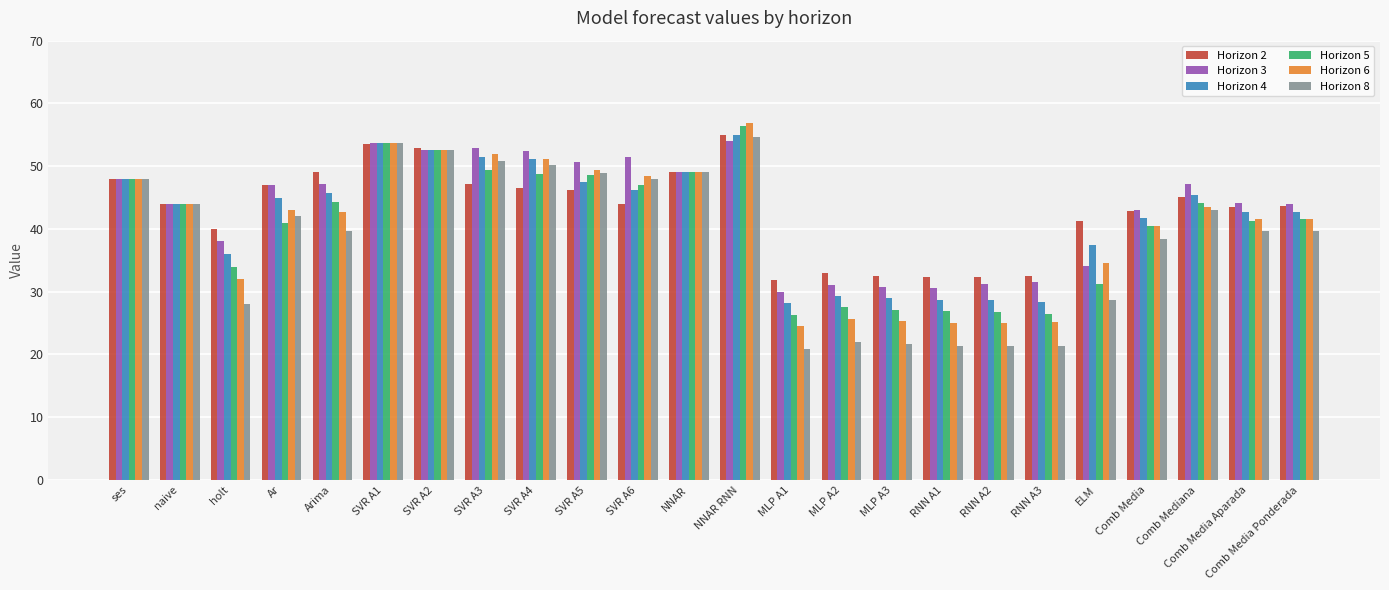

What are all the series names shown in the legend?

Horizon 2, Horizon 3, Horizon 4, Horizon 5, Horizon 6, Horizon 8